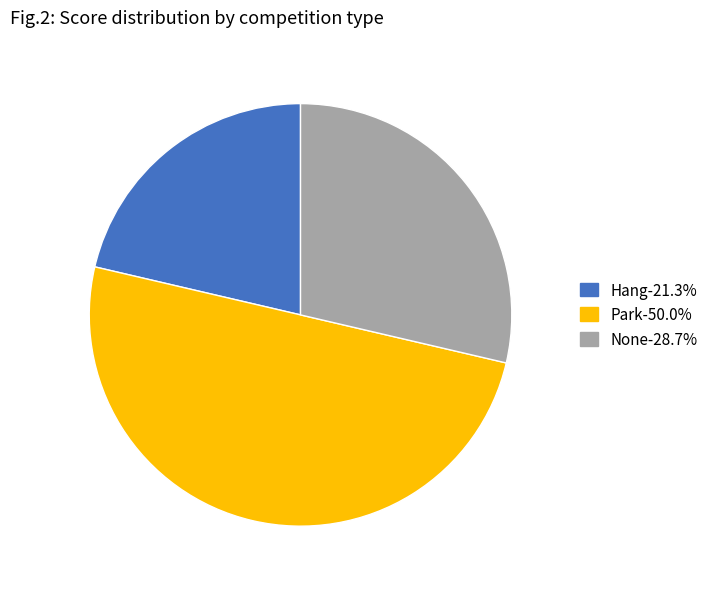

Is None-28.7% the majority of the pie?

No